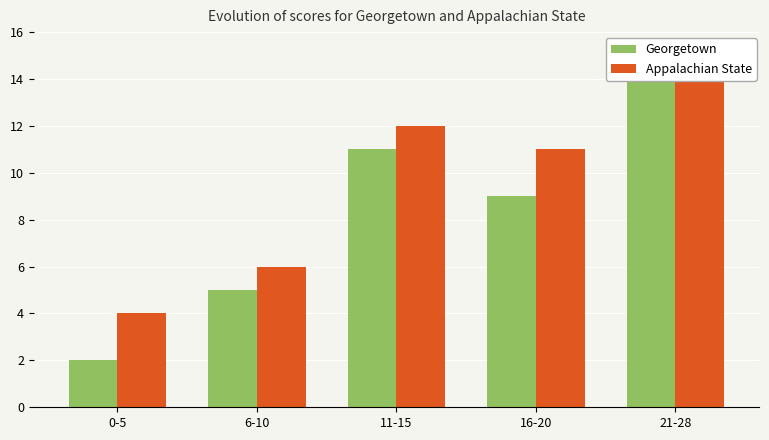

At which label does Appalachian State first exceed 11?

11-15